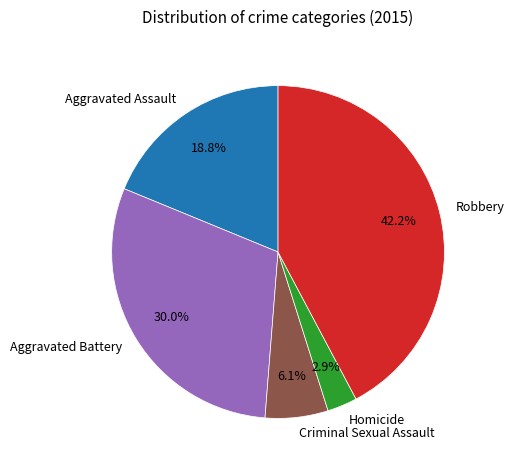

To the nearest percent, what portion does Aggravated Assault represent?

19%